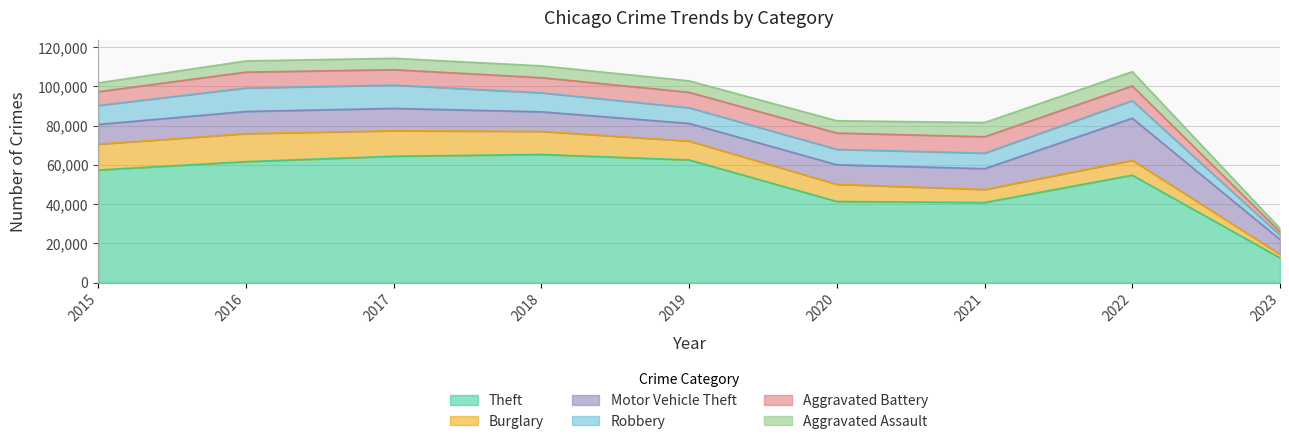

What is the difference between the Burglary values at 2022 and 2021?

936